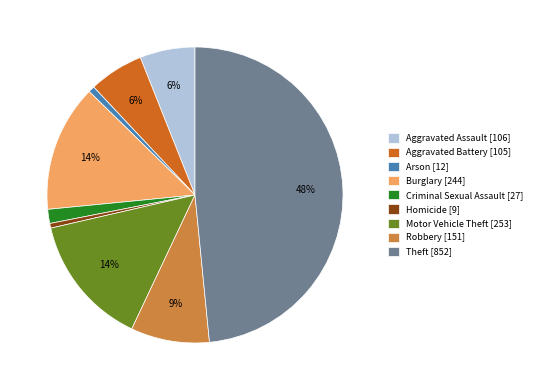

Which has a higher value, Arson [12] or Criminal Sexual Assault [27]?

Criminal Sexual Assault [27]